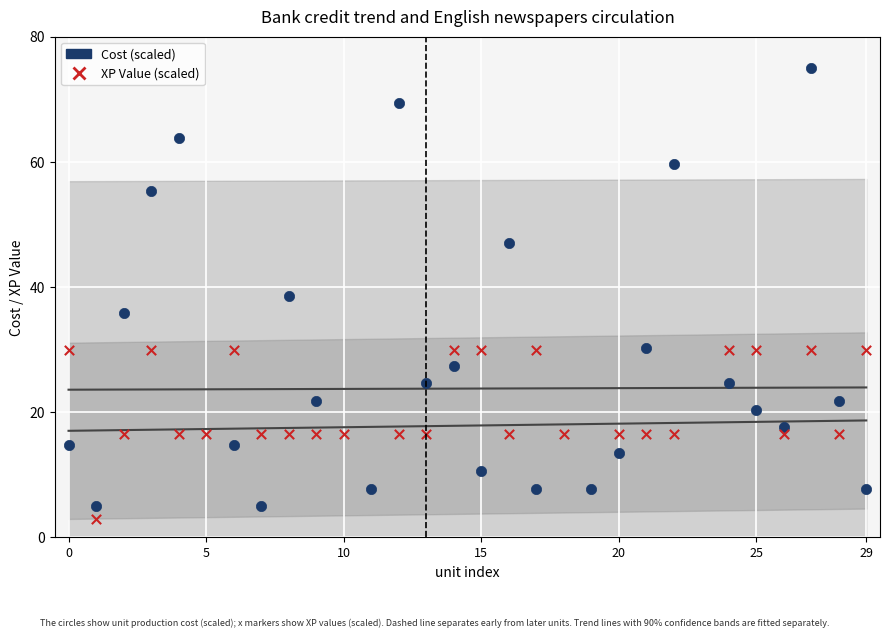

Which series has the largest total across all categories?

Cost (scaled)